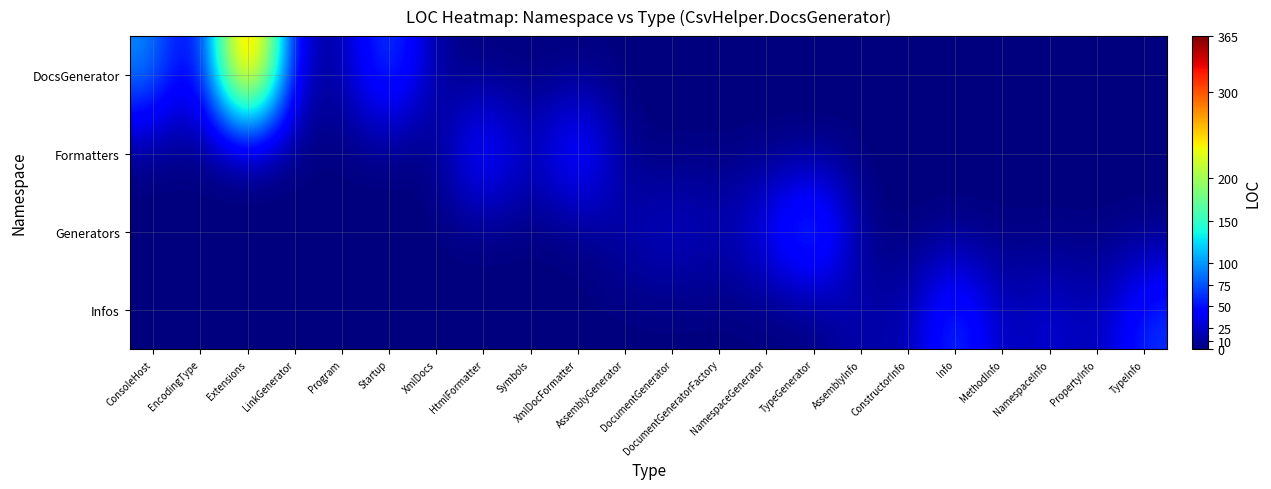

What is the difference between the highest and lowest values at Program?

12